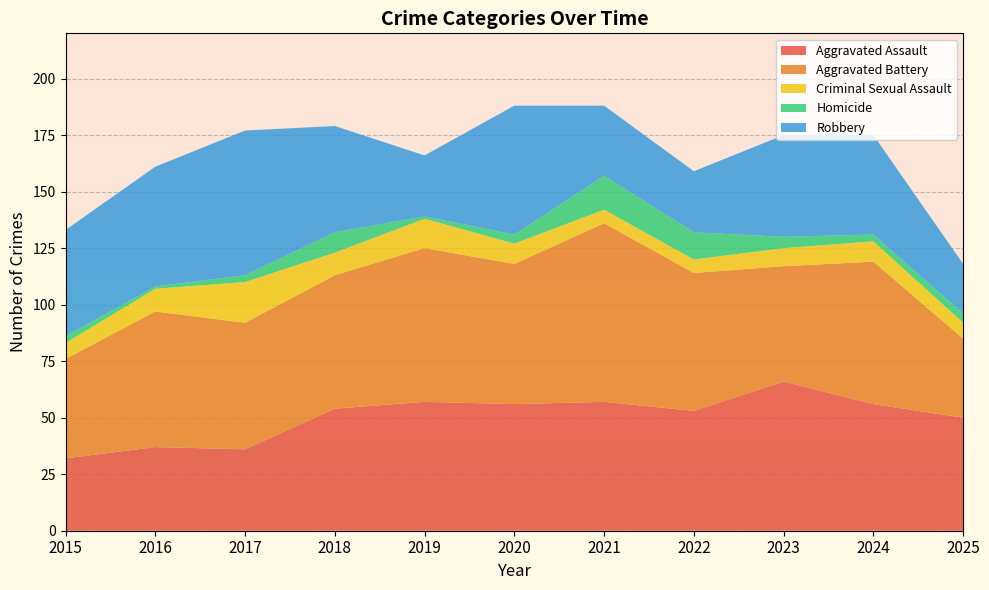

Reading left to right, transcribe all the data shown in this chart.

Aggravated Assault: 2015=32	2016=37	2017=36	2018=54	2019=57	2020=56	2021=57	2022=53	2023=66	2024=56	2025=50
Aggravated Battery: 2015=44	2016=60	2017=56	2018=59	2019=68	2020=62	2021=79	2022=61	2023=51	2024=63	2025=35
Criminal Sexual Assault: 2015=7	2016=10	2017=18	2018=10	2019=13	2020=9	2021=6	2022=6	2023=8	2024=9	2025=7
Homicide: 2015=3	2016=1	2017=3	2018=9	2019=1	2020=4	2021=15	2022=12	2023=5	2024=3	2025=4
Robbery: 2015=47	2016=53	2017=64	2018=47	2019=27	2020=57	2021=31	2022=27	2023=45	2024=44	2025=22